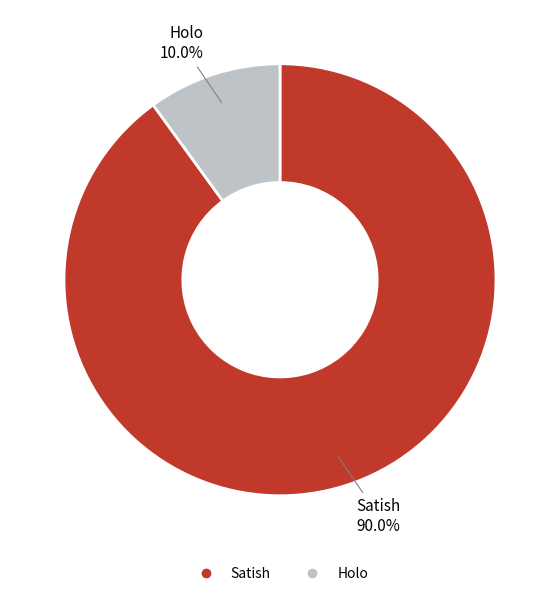

Combined, what portion of the pie is Holo and Satish?

100.0%